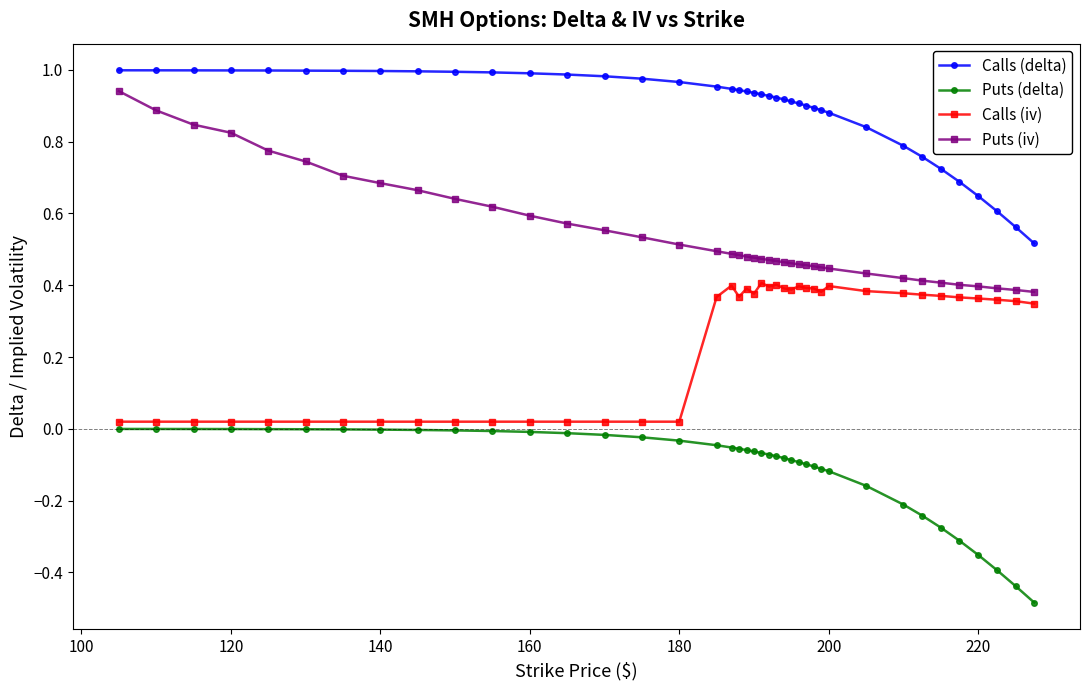

Which series has the largest range (max minus min)?

Puts (iv)